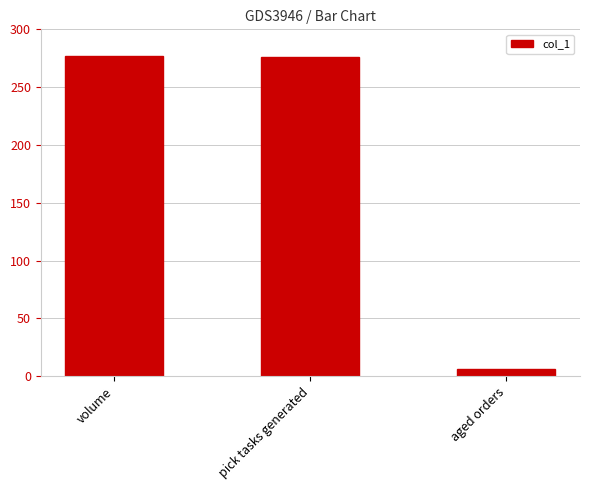

What is the difference between the maximum and minimum values?

271